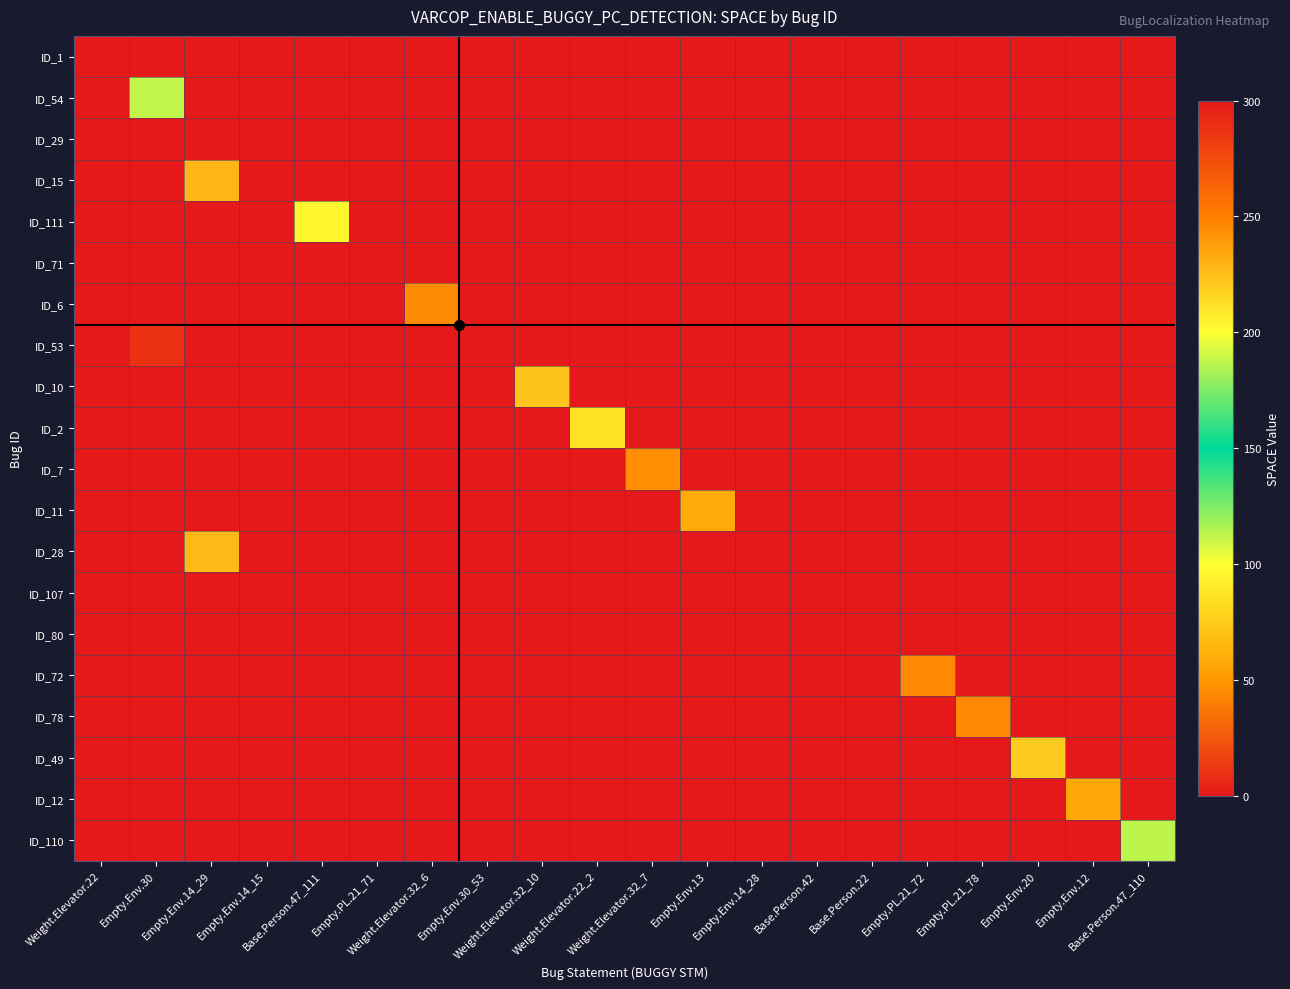

Reading left to right, transcribe all the data shown in this chart.

ID_1: Weight.Elevator.22=0	Empty.Env.30=0	Empty.Env.14_29=0	Empty.Env.14_15=0	Base.Person.47_111=0	Empty.PL.21_71=0	Weight.Elevator.32_6=0	Empty.Env.30_53=0	Weight.Elevator.32_10=0	Weight.Elevator.22_2=0	Weight.Elevator.32_7=0	Empty.Env.13=0	Empty.Env.14_28=0	Base.Person.42=0	Base.Person.22=0	Empty.PL.21_72=0	Empty.PL.21_78=0	Empty.Env.20=0	Empty.Env.12=0	Base.Person.47_110=0
ID_54: Weight.Elevator.22=0	Empty.Env.30=188	Empty.Env.14_29=0	Empty.Env.14_15=0	Base.Person.47_111=0	Empty.PL.21_71=0	Weight.Elevator.32_6=0	Empty.Env.30_53=0	Weight.Elevator.32_10=0	Weight.Elevator.22_2=0	Weight.Elevator.32_7=0	Empty.Env.13=0	Empty.Env.14_28=0	Base.Person.42=0	Base.Person.22=0	Empty.PL.21_72=0	Empty.PL.21_78=0	Empty.Env.20=0	Empty.Env.12=0	Base.Person.47_110=0
ID_29: Weight.Elevator.22=0	Empty.Env.30=0	Empty.Env.14_29=0	Empty.Env.14_15=0	Base.Person.47_111=0	Empty.PL.21_71=0	Weight.Elevator.32_6=0	Empty.Env.30_53=0	Weight.Elevator.32_10=0	Weight.Elevator.22_2=0	Weight.Elevator.32_7=0	Empty.Env.13=0	Empty.Env.14_28=0	Base.Person.42=0	Base.Person.22=0	Empty.PL.21_72=0	Empty.PL.21_78=0	Empty.Env.20=0	Empty.Env.12=0	Base.Person.47_110=0
ID_15: Weight.Elevator.22=0	Empty.Env.30=0	Empty.Env.14_29=229	Empty.Env.14_15=0	Base.Person.47_111=0	Empty.PL.21_71=0	Weight.Elevator.32_6=0	Empty.Env.30_53=0	Weight.Elevator.32_10=0	Weight.Elevator.22_2=0	Weight.Elevator.32_7=0	Empty.Env.13=0	Empty.Env.14_28=0	Base.Person.42=0	Base.Person.22=0	Empty.PL.21_72=0	Empty.PL.21_78=0	Empty.Env.20=0	Empty.Env.12=0	Base.Person.47_110=0
ID_111: Weight.Elevator.22=0	Empty.Env.30=0	Empty.Env.14_29=0	Empty.Env.14_15=0	Base.Person.47_111=96	Empty.PL.21_71=0	Weight.Elevator.32_6=0	Empty.Env.30_53=0	Weight.Elevator.32_10=0	Weight.Elevator.22_2=0	Weight.Elevator.32_7=0	Empty.Env.13=0	Empty.Env.14_28=0	Base.Person.42=0	Base.Person.22=0	Empty.PL.21_72=0	Empty.PL.21_78=0	Empty.Env.20=0	Empty.Env.12=0	Base.Person.47_110=0
ID_71: Weight.Elevator.22=0	Empty.Env.30=0	Empty.Env.14_29=0	Empty.Env.14_15=0	Base.Person.47_111=0	Empty.PL.21_71=0	Weight.Elevator.32_6=0	Empty.Env.30_53=0	Weight.Elevator.32_10=0	Weight.Elevator.22_2=0	Weight.Elevator.32_7=0	Empty.Env.13=0	Empty.Env.14_28=0	Base.Person.42=0	Base.Person.22=0	Empty.PL.21_72=0	Empty.PL.21_78=0	Empty.Env.20=0	Empty.Env.12=0	Base.Person.47_110=0
ID_6: Weight.Elevator.22=0	Empty.Env.30=0	Empty.Env.14_29=0	Empty.Env.14_15=0	Base.Person.47_111=0	Empty.PL.21_71=0	Weight.Elevator.32_6=245	Empty.Env.30_53=0	Weight.Elevator.32_10=0	Weight.Elevator.22_2=0	Weight.Elevator.32_7=0	Empty.Env.13=0	Empty.Env.14_28=0	Base.Person.42=0	Base.Person.22=0	Empty.PL.21_72=0	Empty.PL.21_78=0	Empty.Env.20=0	Empty.Env.12=0	Base.Person.47_110=0
ID_53: Weight.Elevator.22=0	Empty.Env.30=288	Empty.Env.14_29=0	Empty.Env.14_15=0	Base.Person.47_111=0	Empty.PL.21_71=0	Weight.Elevator.32_6=0	Empty.Env.30_53=0	Weight.Elevator.32_10=0	Weight.Elevator.22_2=0	Weight.Elevator.32_7=0	Empty.Env.13=0	Empty.Env.14_28=0	Base.Person.42=0	Base.Person.22=0	Empty.PL.21_72=0	Empty.PL.21_78=0	Empty.Env.20=0	Empty.Env.12=0	Base.Person.47_110=0
ID_10: Weight.Elevator.22=0	Empty.Env.30=0	Empty.Env.14_29=0	Empty.Env.14_15=0	Base.Person.47_111=0	Empty.PL.21_71=0	Weight.Elevator.32_6=0	Empty.Env.30_53=0	Weight.Elevator.32_10=223	Weight.Elevator.22_2=0	Weight.Elevator.32_7=0	Empty.Env.13=0	Empty.Env.14_28=0	Base.Person.42=0	Base.Person.22=0	Empty.PL.21_72=0	Empty.PL.21_78=0	Empty.Env.20=0	Empty.Env.12=0	Base.Person.47_110=0
ID_2: Weight.Elevator.22=0	Empty.Env.30=0	Empty.Env.14_29=0	Empty.Env.14_15=0	Base.Person.47_111=0	Empty.PL.21_71=0	Weight.Elevator.32_6=0	Empty.Env.30_53=0	Weight.Elevator.32_10=0	Weight.Elevator.22_2=86	Weight.Elevator.32_7=0	Empty.Env.13=0	Empty.Env.14_28=0	Base.Person.42=0	Base.Person.22=0	Empty.PL.21_72=0	Empty.PL.21_78=0	Empty.Env.20=0	Empty.Env.12=0	Base.Person.47_110=0
ID_7: Weight.Elevator.22=0	Empty.Env.30=0	Empty.Env.14_29=0	Empty.Env.14_15=0	Base.Person.47_111=0	Empty.PL.21_71=0	Weight.Elevator.32_6=0	Empty.Env.30_53=0	Weight.Elevator.32_10=0	Weight.Elevator.22_2=0	Weight.Elevator.32_7=244	Empty.Env.13=0	Empty.Env.14_28=0	Base.Person.42=0	Base.Person.22=0	Empty.PL.21_72=0	Empty.PL.21_78=0	Empty.Env.20=0	Empty.Env.12=0	Base.Person.47_110=0
ID_11: Weight.Elevator.22=0	Empty.Env.30=0	Empty.Env.14_29=0	Empty.Env.14_15=0	Base.Person.47_111=0	Empty.PL.21_71=0	Weight.Elevator.32_6=0	Empty.Env.30_53=0	Weight.Elevator.32_10=0	Weight.Elevator.22_2=0	Weight.Elevator.32_7=0	Empty.Env.13=59	Empty.Env.14_28=0	Base.Person.42=0	Base.Person.22=0	Empty.PL.21_72=0	Empty.PL.21_78=0	Empty.Env.20=0	Empty.Env.12=0	Base.Person.47_110=0
ID_28: Weight.Elevator.22=0	Empty.Env.30=0	Empty.Env.14_29=227	Empty.Env.14_15=0	Base.Person.47_111=0	Empty.PL.21_71=0	Weight.Elevator.32_6=0	Empty.Env.30_53=0	Weight.Elevator.32_10=0	Weight.Elevator.22_2=0	Weight.Elevator.32_7=0	Empty.Env.13=0	Empty.Env.14_28=0	Base.Person.42=0	Base.Person.22=0	Empty.PL.21_72=0	Empty.PL.21_78=0	Empty.Env.20=0	Empty.Env.12=0	Base.Person.47_110=0
ID_107: Weight.Elevator.22=0	Empty.Env.30=0	Empty.Env.14_29=0	Empty.Env.14_15=0	Base.Person.47_111=0	Empty.PL.21_71=0	Weight.Elevator.32_6=0	Empty.Env.30_53=0	Weight.Elevator.32_10=0	Weight.Elevator.22_2=0	Weight.Elevator.32_7=0	Empty.Env.13=0	Empty.Env.14_28=0	Base.Person.42=0	Base.Person.22=0	Empty.PL.21_72=0	Empty.PL.21_78=0	Empty.Env.20=0	Empty.Env.12=0	Base.Person.47_110=0
ID_80: Weight.Elevator.22=0	Empty.Env.30=0	Empty.Env.14_29=0	Empty.Env.14_15=0	Base.Person.47_111=0	Empty.PL.21_71=0	Weight.Elevator.32_6=0	Empty.Env.30_53=0	Weight.Elevator.32_10=0	Weight.Elevator.22_2=0	Weight.Elevator.32_7=0	Empty.Env.13=0	Empty.Env.14_28=0	Base.Person.42=0	Base.Person.22=0	Empty.PL.21_72=0	Empty.PL.21_78=0	Empty.Env.20=0	Empty.Env.12=0	Base.Person.47_110=0
ID_72: Weight.Elevator.22=0	Empty.Env.30=0	Empty.Env.14_29=0	Empty.Env.14_15=0	Base.Person.47_111=0	Empty.PL.21_71=0	Weight.Elevator.32_6=0	Empty.Env.30_53=0	Weight.Elevator.32_10=0	Weight.Elevator.22_2=0	Weight.Elevator.32_7=0	Empty.Env.13=0	Empty.Env.14_28=0	Base.Person.42=0	Base.Person.22=0	Empty.PL.21_72=246	Empty.PL.21_78=0	Empty.Env.20=0	Empty.Env.12=0	Base.Person.47_110=0
ID_78: Weight.Elevator.22=0	Empty.Env.30=0	Empty.Env.14_29=0	Empty.Env.14_15=0	Base.Person.47_111=0	Empty.PL.21_71=0	Weight.Elevator.32_6=0	Empty.Env.30_53=0	Weight.Elevator.32_10=0	Weight.Elevator.22_2=0	Weight.Elevator.32_7=0	Empty.Env.13=0	Empty.Env.14_28=0	Base.Person.42=0	Base.Person.22=0	Empty.PL.21_72=0	Empty.PL.21_78=246	Empty.Env.20=0	Empty.Env.12=0	Base.Person.47_110=0
ID_49: Weight.Elevator.22=0	Empty.Env.30=0	Empty.Env.14_29=0	Empty.Env.14_15=0	Base.Person.47_111=0	Empty.PL.21_71=0	Weight.Elevator.32_6=0	Empty.Env.30_53=0	Weight.Elevator.32_10=0	Weight.Elevator.22_2=0	Weight.Elevator.32_7=0	Empty.Env.13=0	Empty.Env.14_28=0	Base.Person.42=0	Base.Person.22=0	Empty.PL.21_72=0	Empty.PL.21_78=0	Empty.Env.20=220	Empty.Env.12=0	Base.Person.47_110=0
ID_12: Weight.Elevator.22=0	Empty.Env.30=0	Empty.Env.14_29=0	Empty.Env.14_15=0	Base.Person.47_111=0	Empty.PL.21_71=0	Weight.Elevator.32_6=0	Empty.Env.30_53=0	Weight.Elevator.32_10=0	Weight.Elevator.22_2=0	Weight.Elevator.32_7=0	Empty.Env.13=0	Empty.Env.14_28=0	Base.Person.42=0	Base.Person.22=0	Empty.PL.21_72=0	Empty.PL.21_78=0	Empty.Env.20=0	Empty.Env.12=58	Base.Person.47_110=0
ID_110: Weight.Elevator.22=0	Empty.Env.30=0	Empty.Env.14_29=0	Empty.Env.14_15=0	Base.Person.47_111=0	Empty.PL.21_71=0	Weight.Elevator.32_6=0	Empty.Env.30_53=0	Weight.Elevator.32_10=0	Weight.Elevator.22_2=0	Weight.Elevator.32_7=0	Empty.Env.13=0	Empty.Env.14_28=0	Base.Person.42=0	Base.Person.22=0	Empty.PL.21_72=0	Empty.PL.21_78=0	Empty.Env.20=0	Empty.Env.12=0	Base.Person.47_110=113